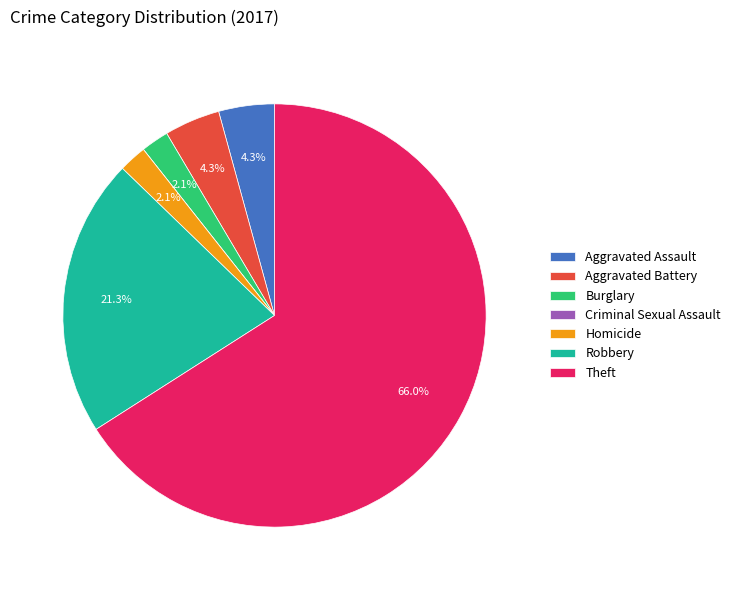

To the nearest percent, what percentage of the pie is Aggravated Battery?

4%